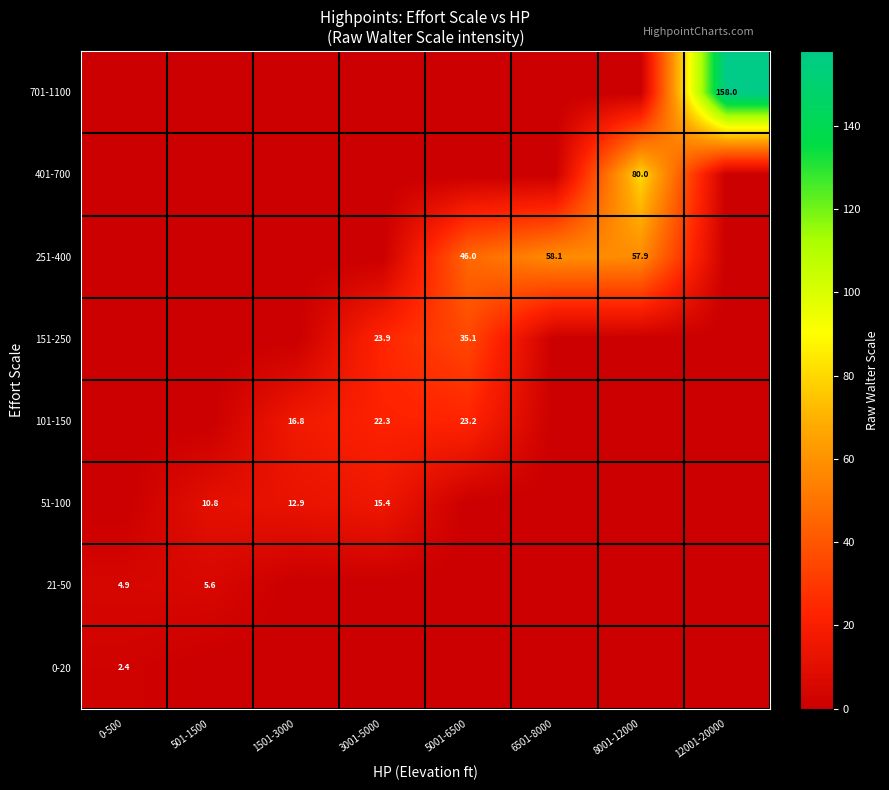

What is the difference between the highest and lowest values at 12001-20000?

158.0